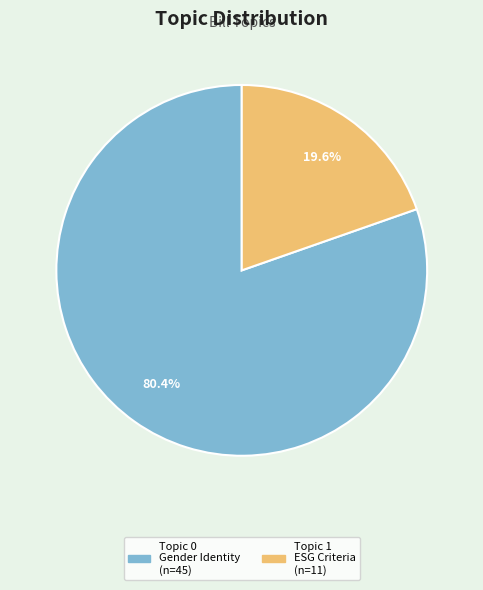

Which category accounts for the majority?

Topic 0 Gender Identity (n=45)